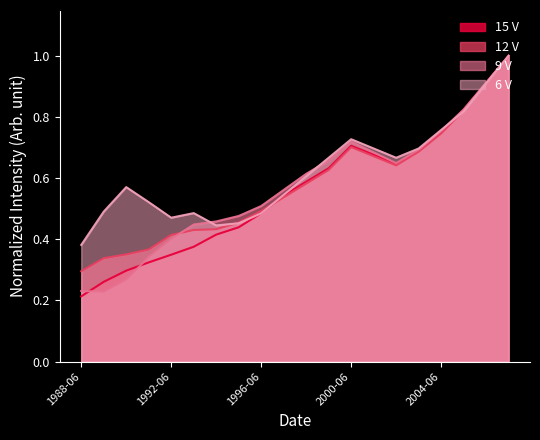

How many times do 12 V and 6 V cross each other?

3